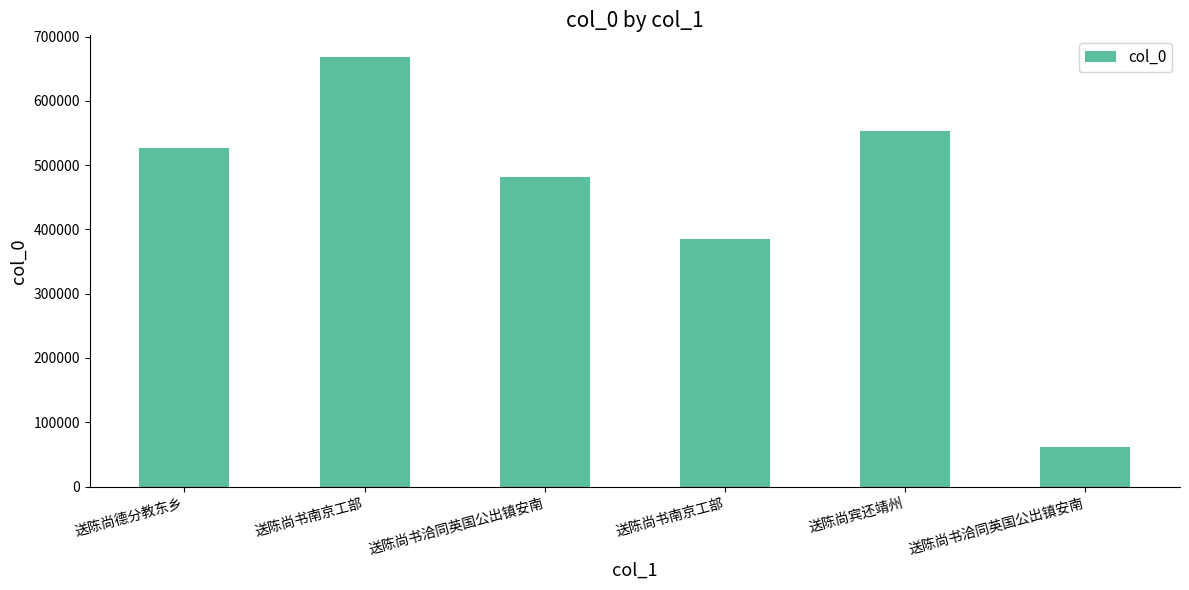

How many bars are there in total?

6